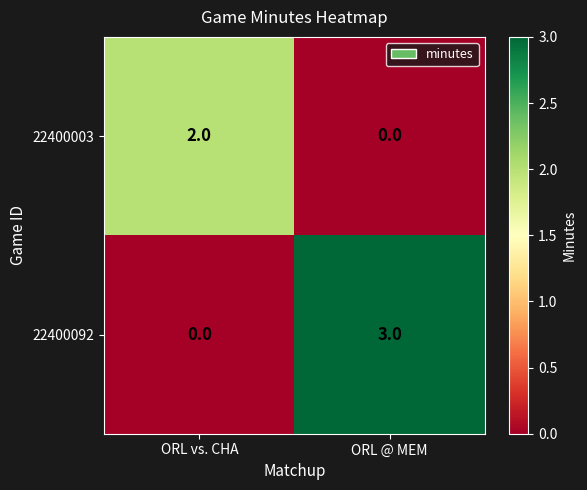

Between ORL vs. CHA and ORL @ MEM, which series saw the biggest shift?

22400092